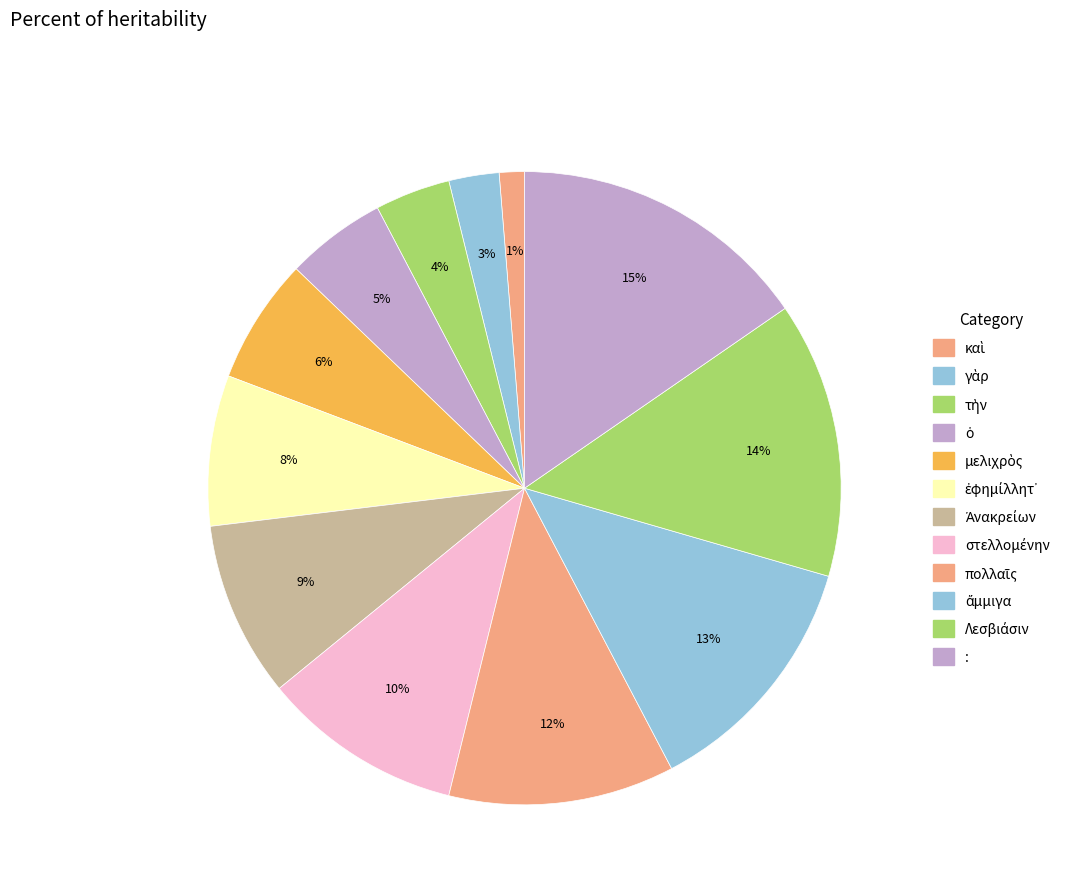

How many segments does this pie chart have?

12